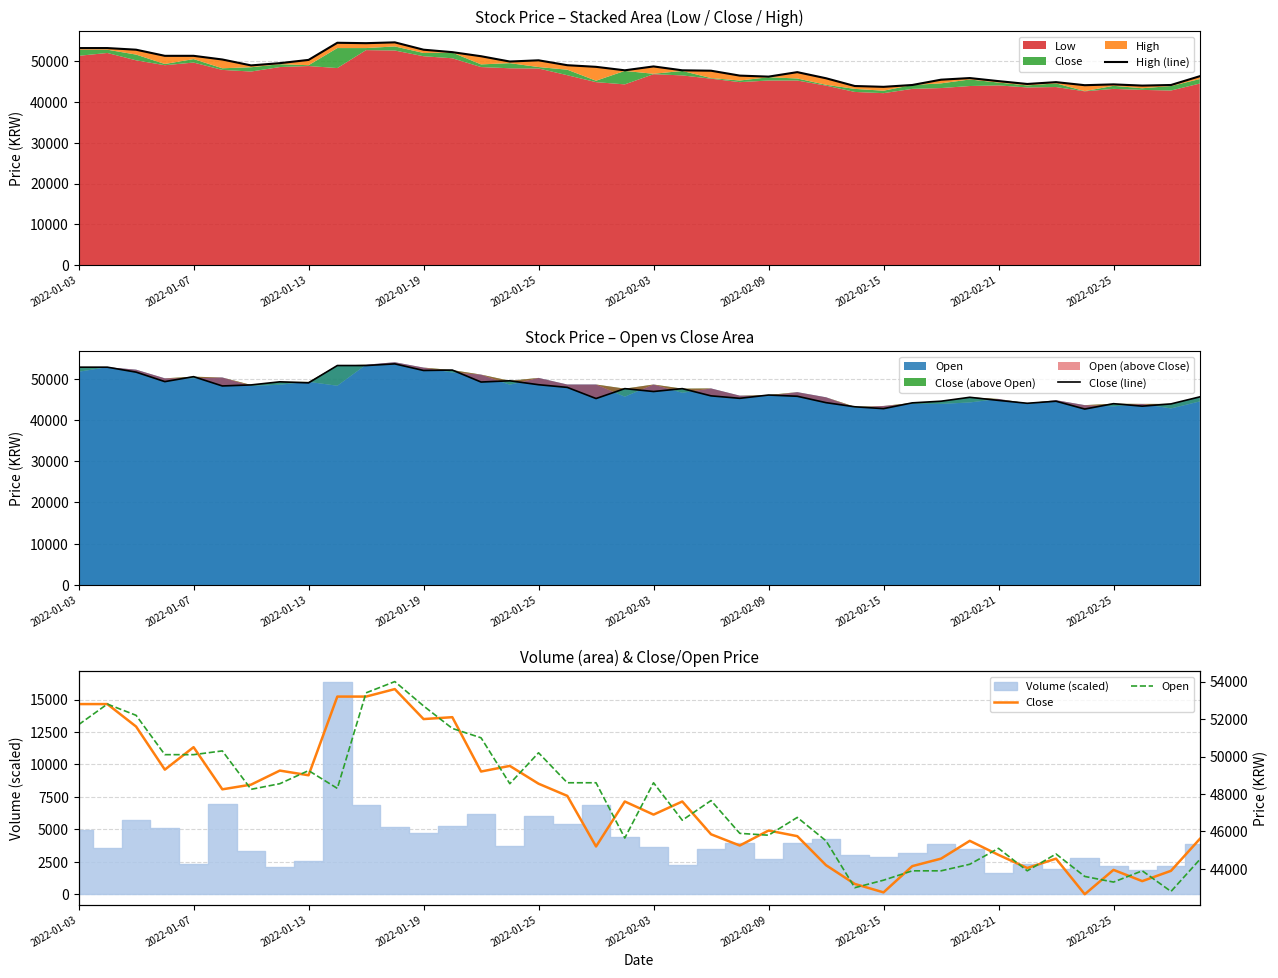

What is the difference between the Open values at 18 and 2022-02-03?

1700